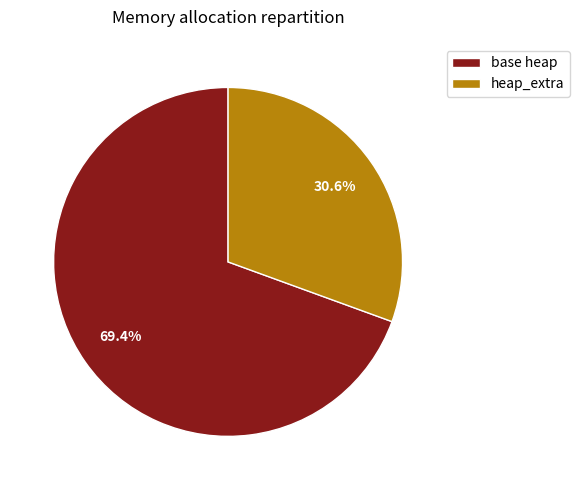

To the nearest percent, what is the average slice percentage?

50%